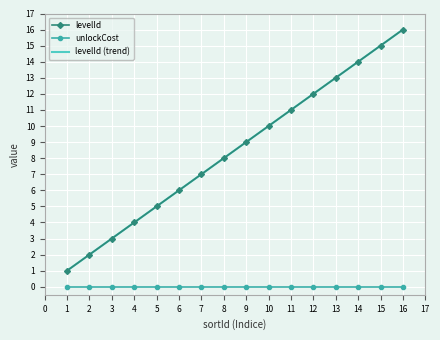

Which series has the widest spread of values?

levelId